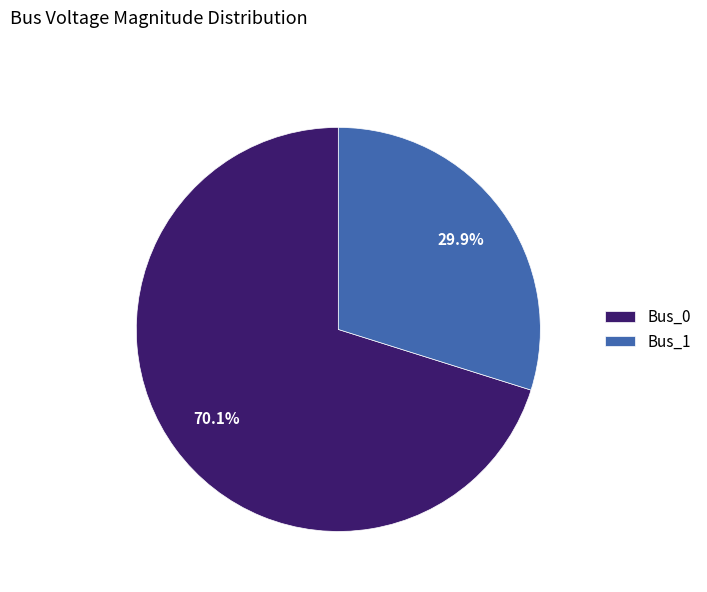

Rank the categories by value from highest to lowest.

Bus_0, Bus_1